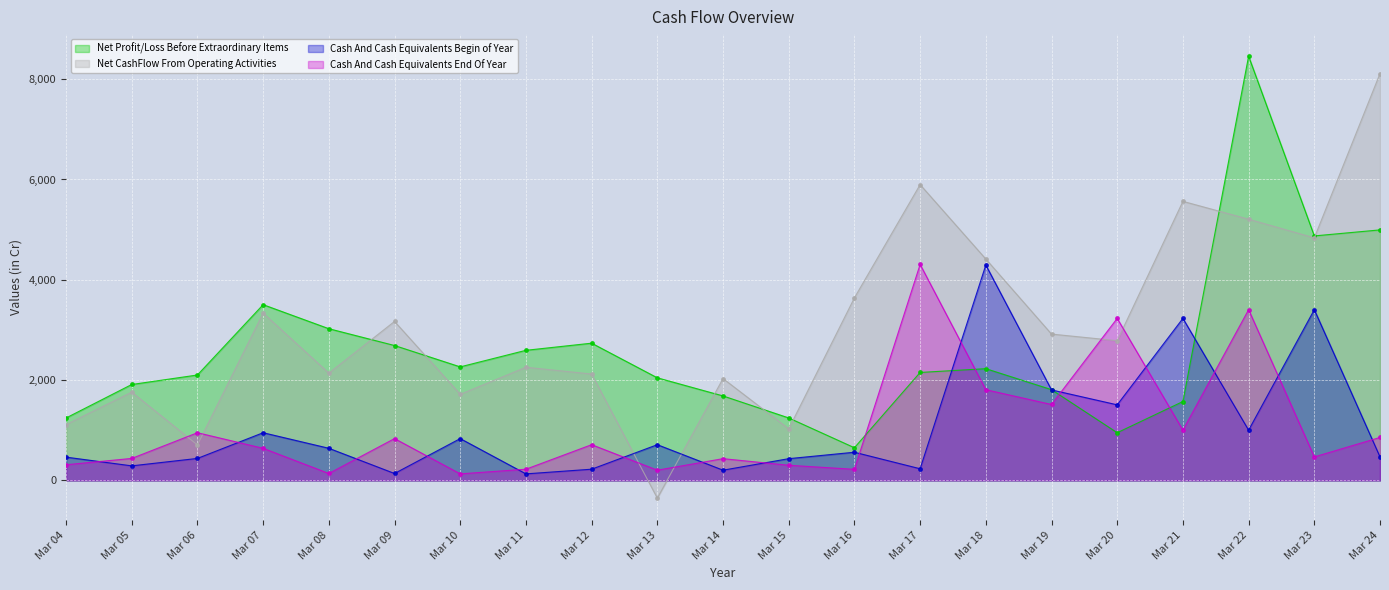

Where is the first local minimum for Cash And Cash Equivalents End Of Year?

Mar 08